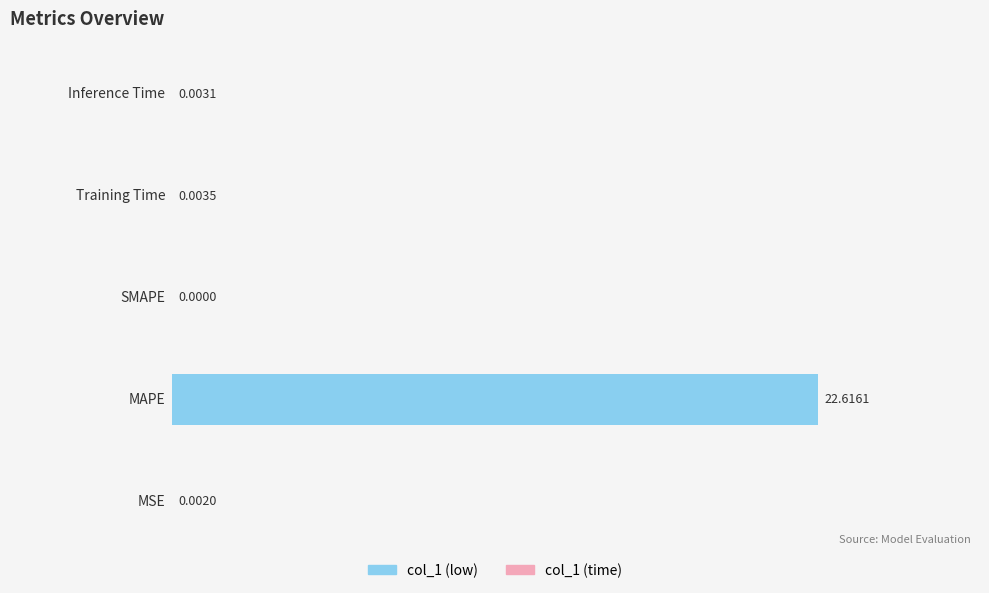

What is the average value?

4.5